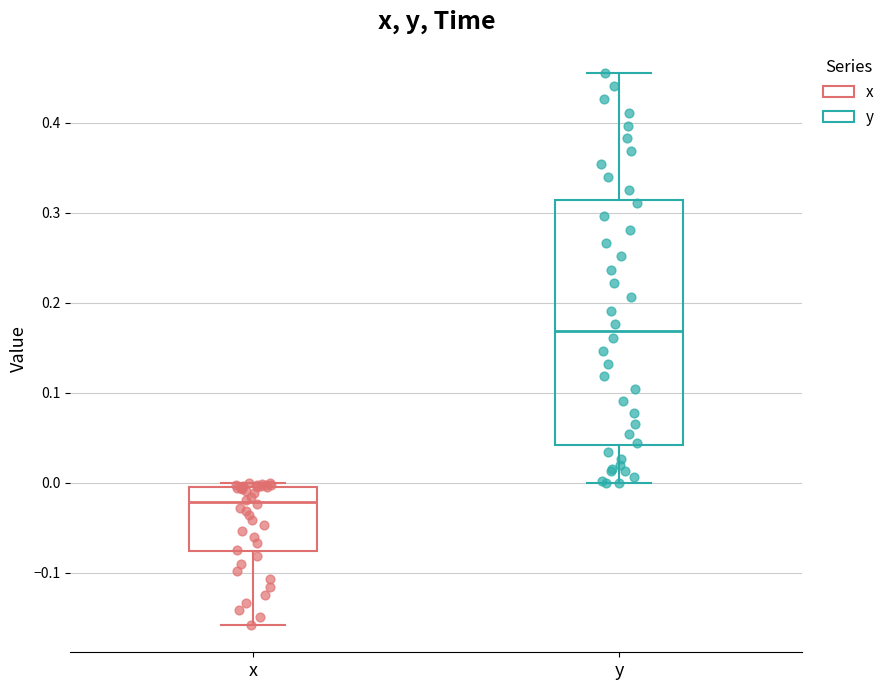

Reading left to right, read every box against the y-axis: the position of its median line, the range the box covers, and the ends of its whiskers. The values are not printed on the chart, so give them approximately, as read against the axis.

x: median -0.02, box -0.08 to 0.00, whiskers -0.16 to 0.00 (just above the box's upper edge)
y: median 0.17, box 0.04 to 0.31, whiskers 0.00 to 0.45